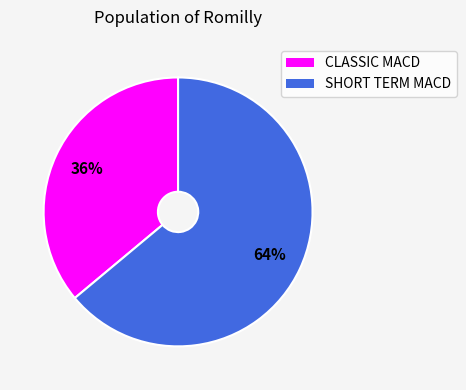

True or false: CLASSIC MACD accounts for 24% of the total.

False